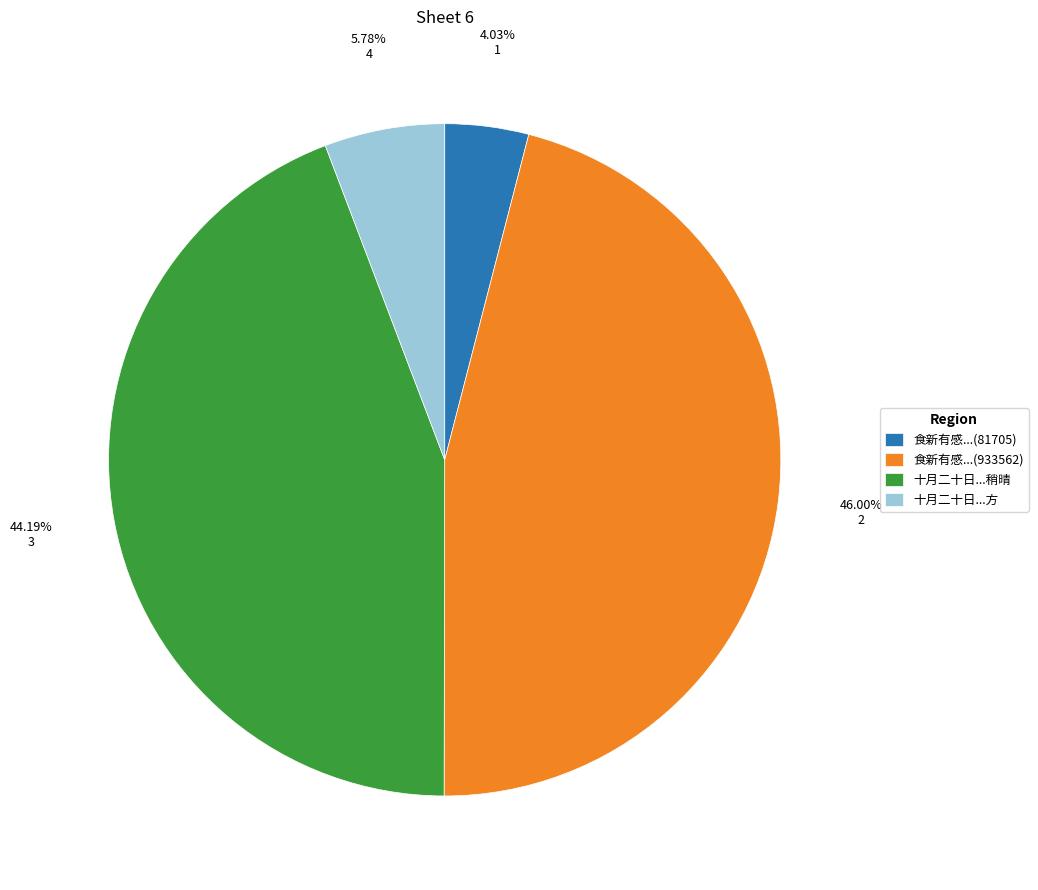

Which has a higher value, 食新有感...(81705) or 食新有感...(933562)?

食新有感...(933562)